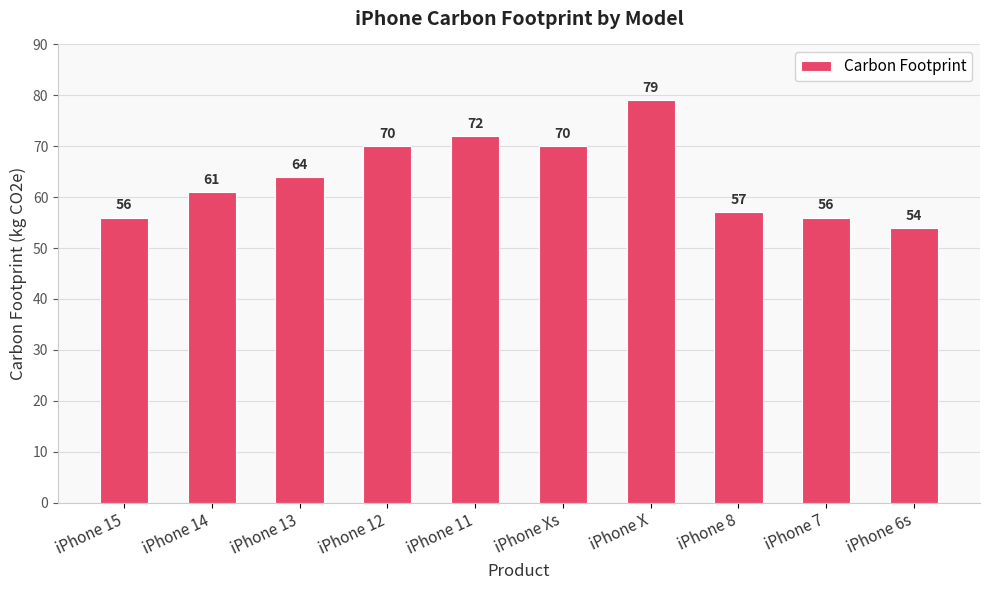

Does the chart contain stacked bars?

No